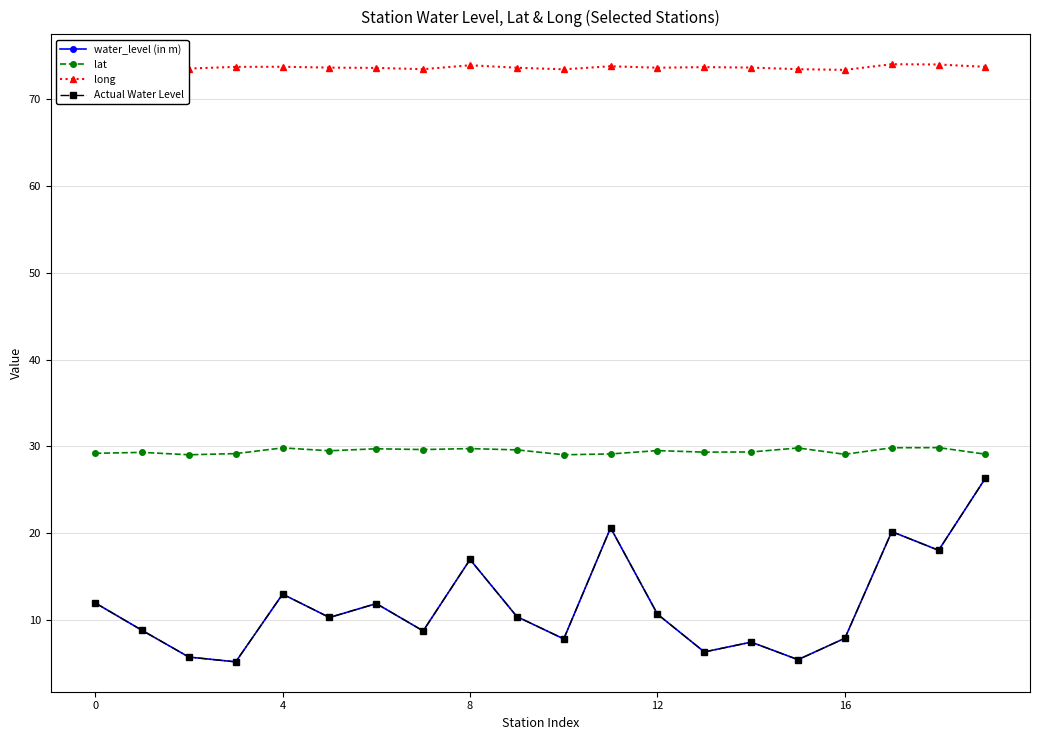

What is the difference between the water_level (in m) values at 17 and 15?

14.8